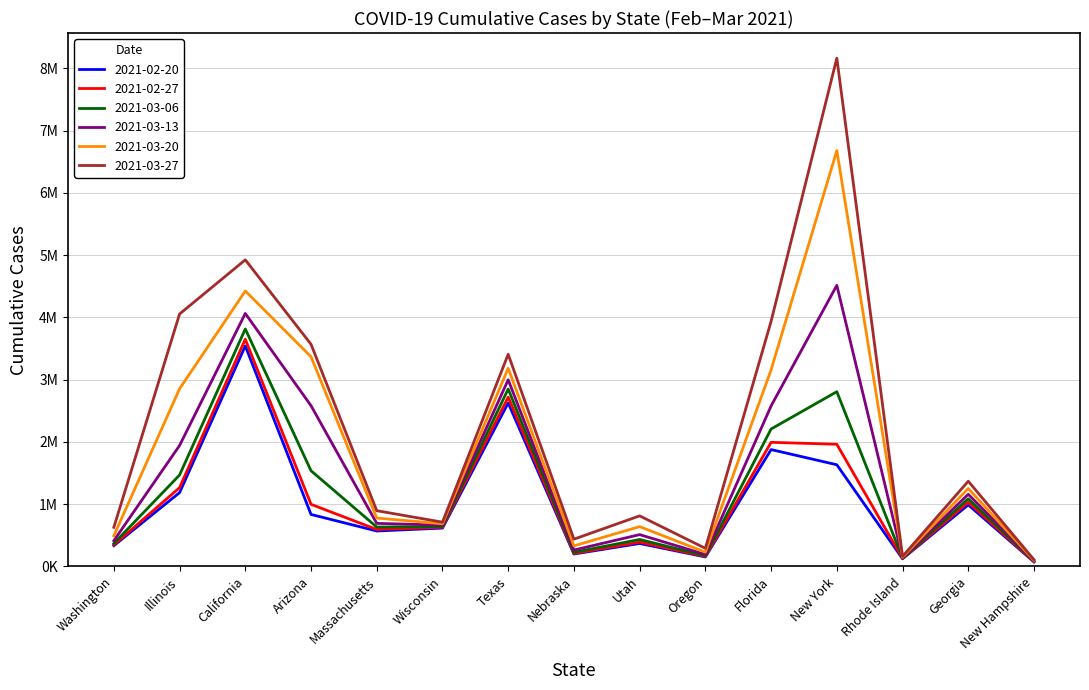

What are all the series names shown in the legend?

2021-02-20, 2021-02-27, 2021-03-06, 2021-03-13, 2021-03-20, 2021-03-27